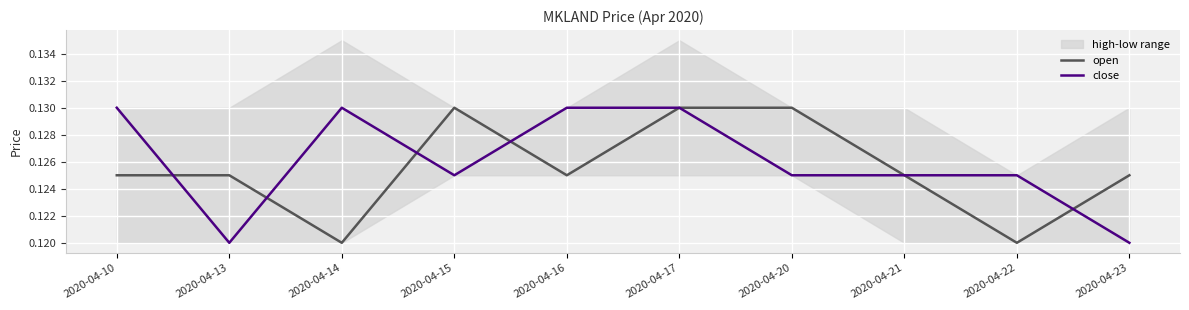

True or false: close has a value of 0.0 at 2020-04-15.

False